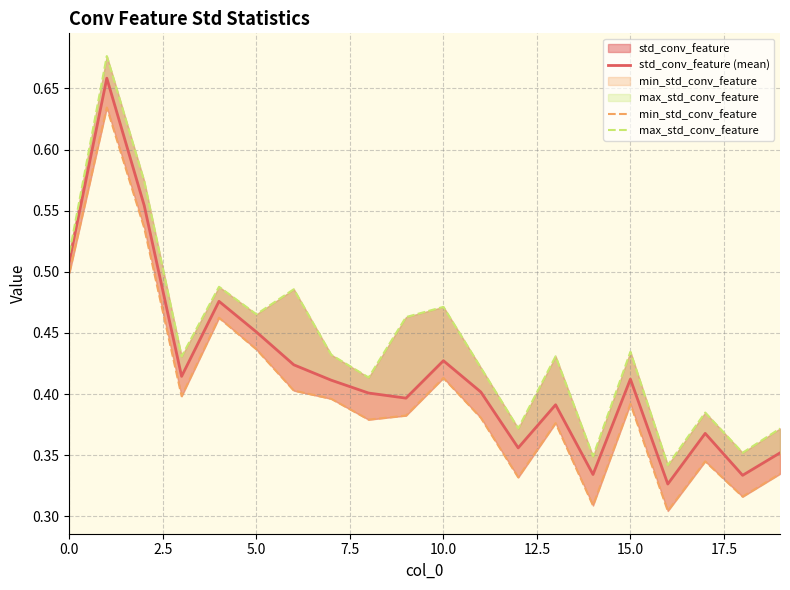

The min_std_conv_feature series shows 0.4 at 7.5. True or false?

True